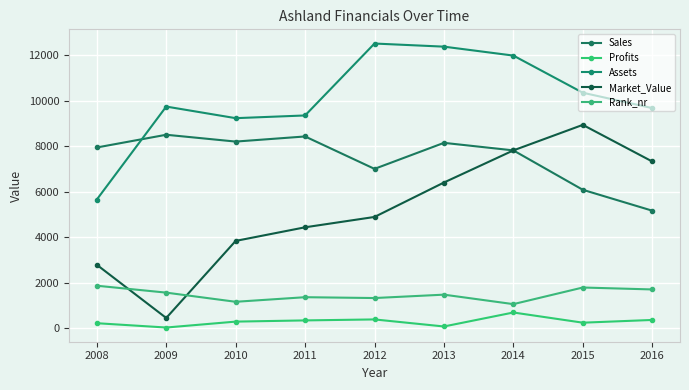

Is this an area chart (filled region under the line)?

No